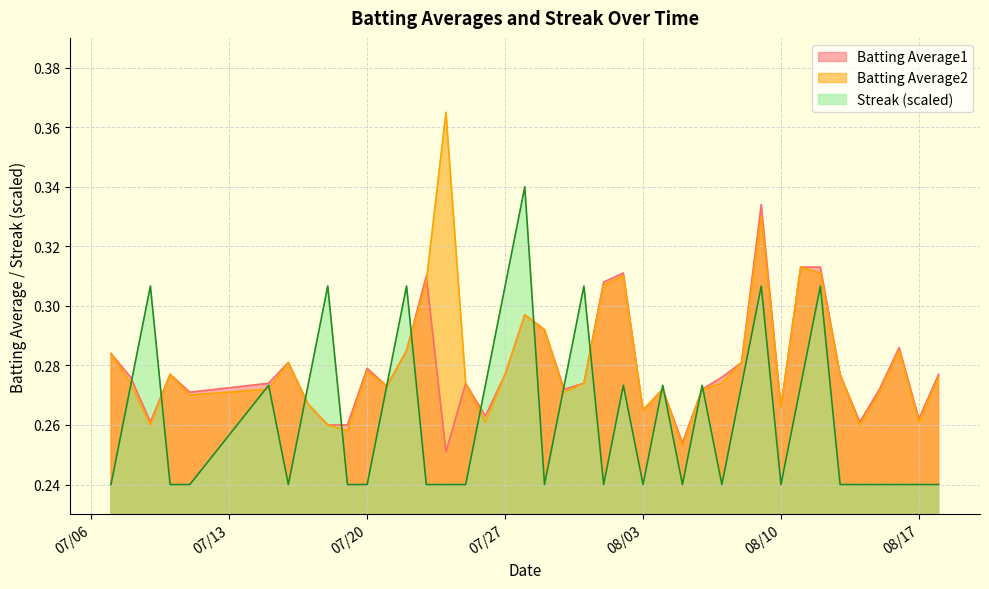

How many lines are shown in the chart?

3